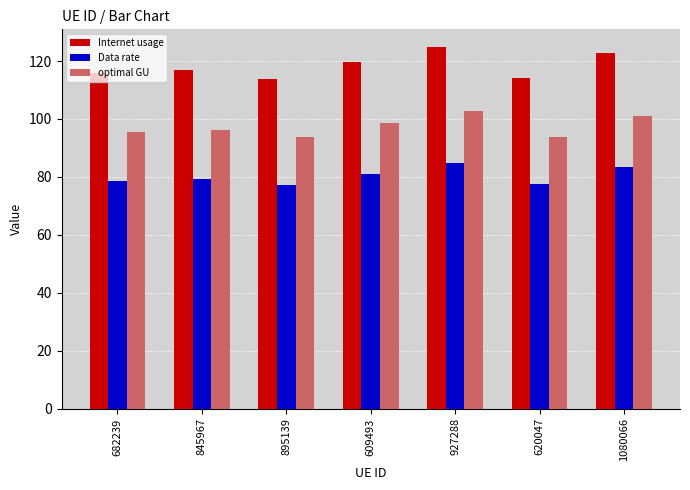

What is the highest value of the optimal GU series?

102.7